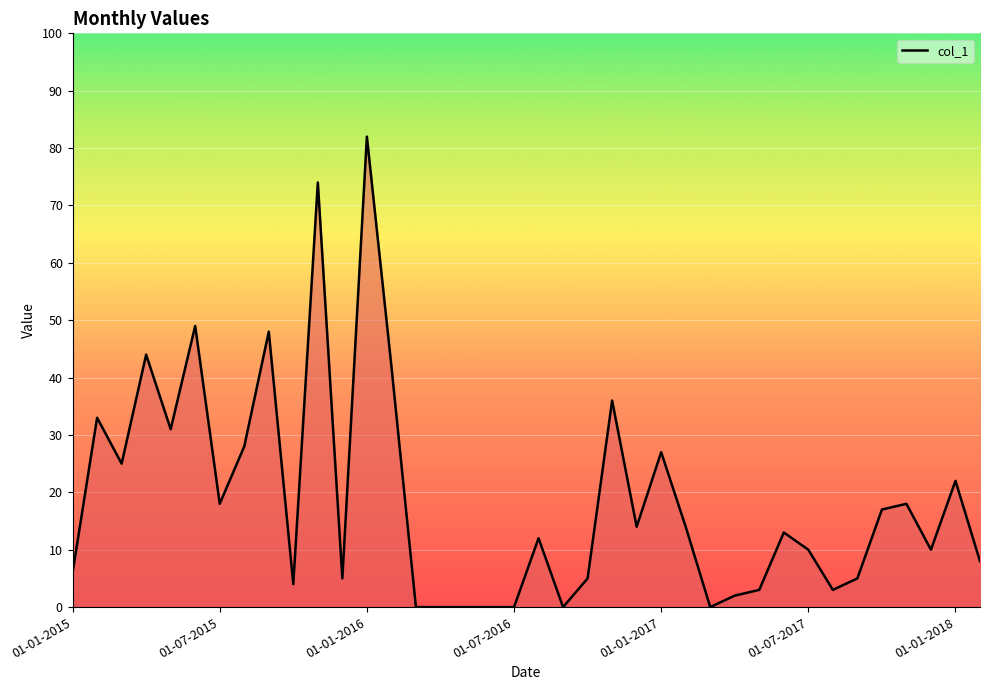

What is the maximum value shown in the chart?

82